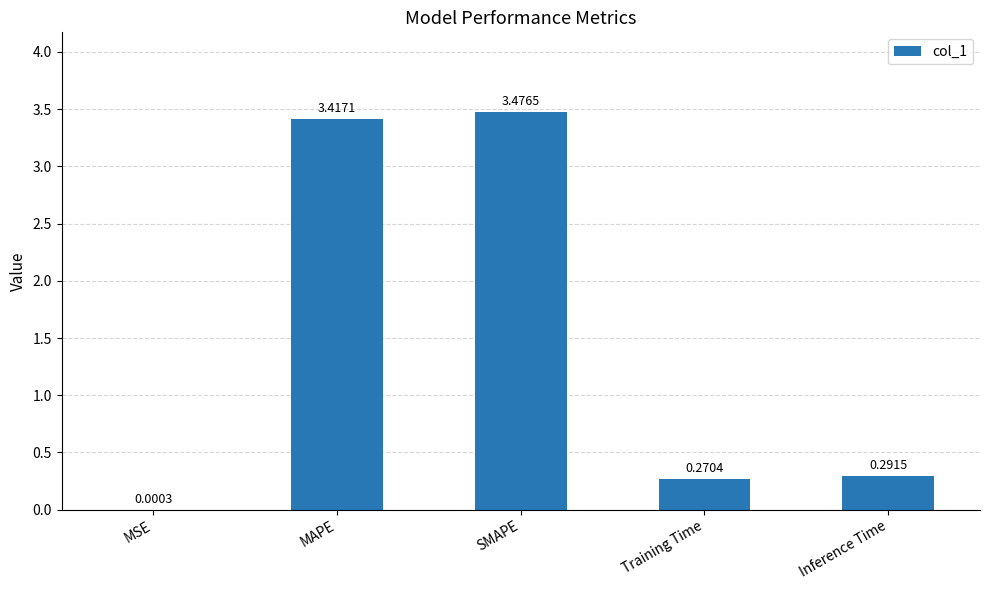

At which label is the value closest to 1?

Inference Time